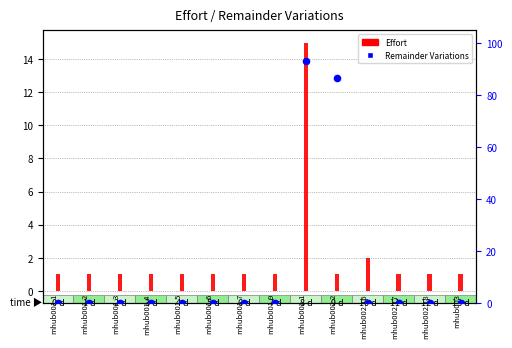

At how many categories does at least one series exceed 8?

2